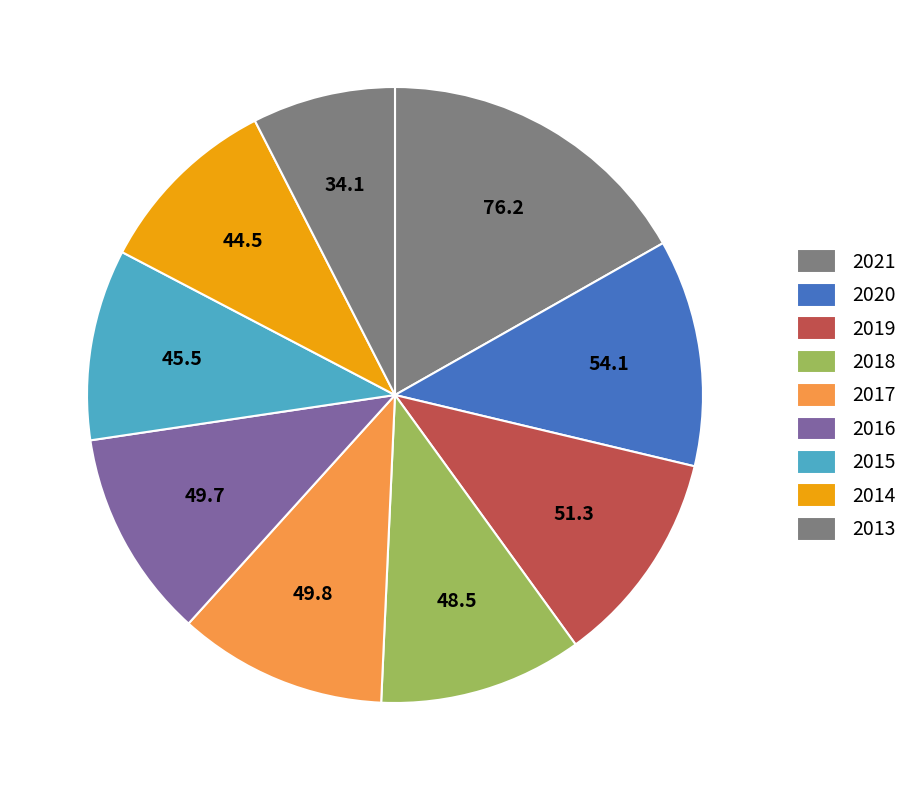

To the nearest percent, what portion does 2017 represent?

11%